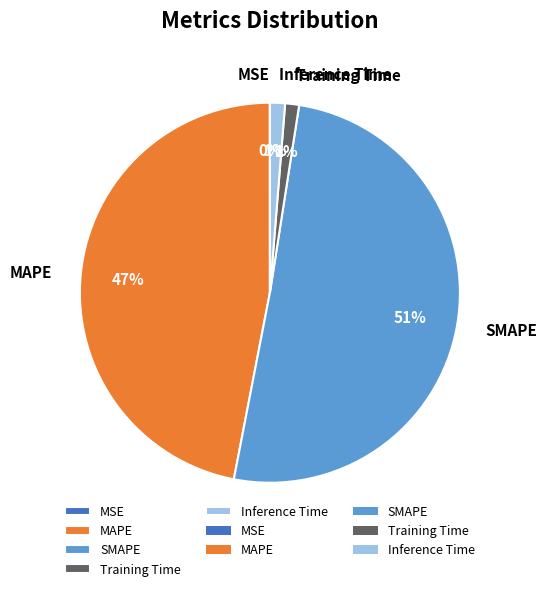

Does SMAPE represent more than half of the total?

Yes